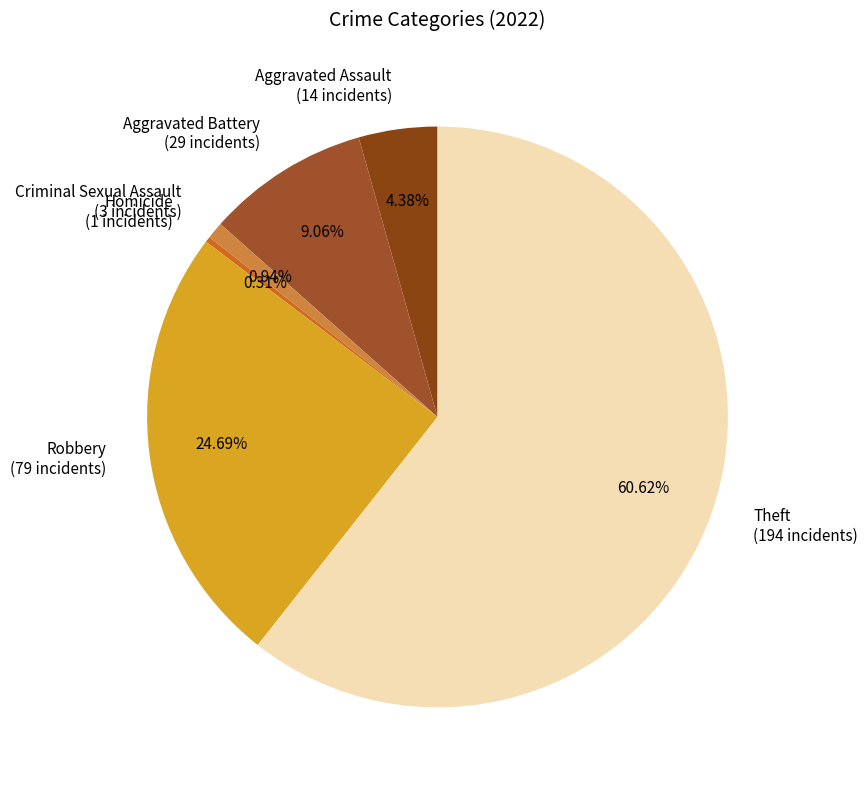

To the nearest percent, what portion does Aggravated Battery represent?

9%